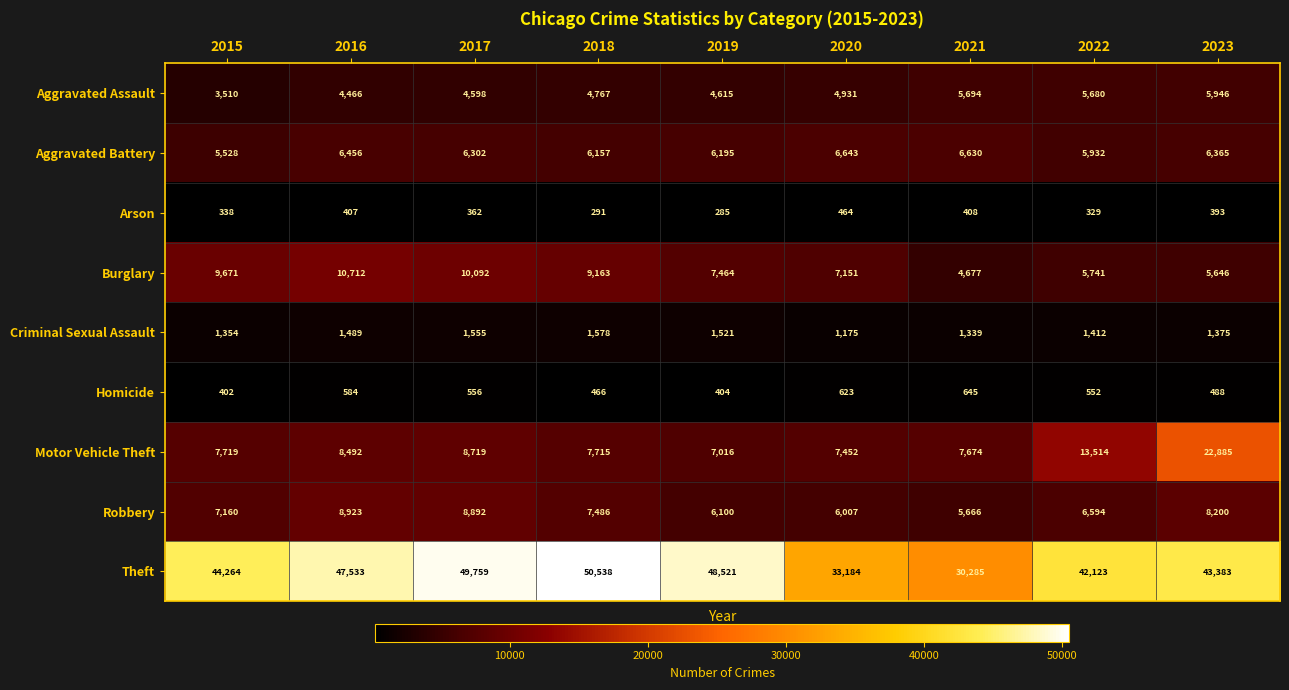

Where is Aggravated Battery nearest to the value 6085?

2018